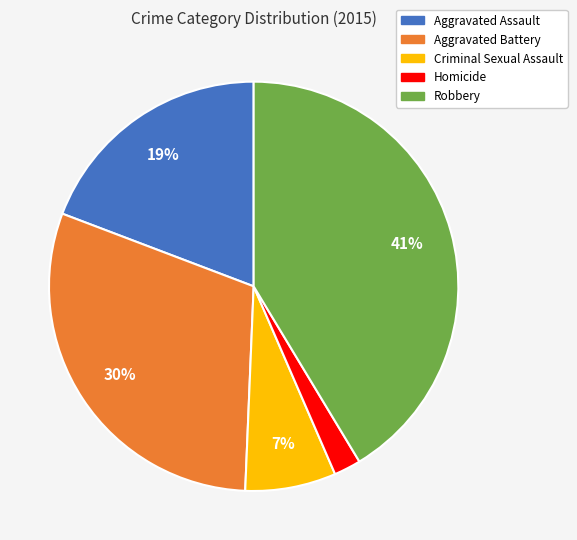

Rank the categories by value from highest to lowest.

Robbery, Aggravated Battery, Aggravated Assault, Criminal Sexual Assault, Homicide